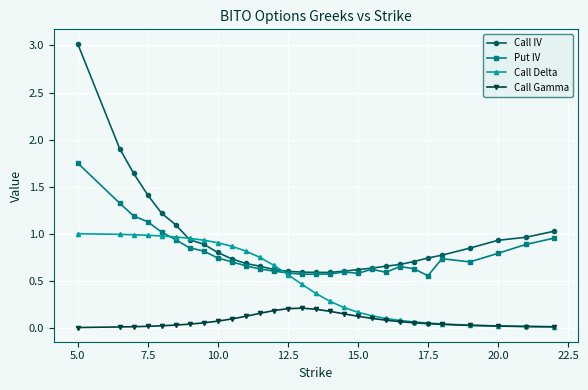

True or false: Call Gamma has more than 0 interior local peaks.

True